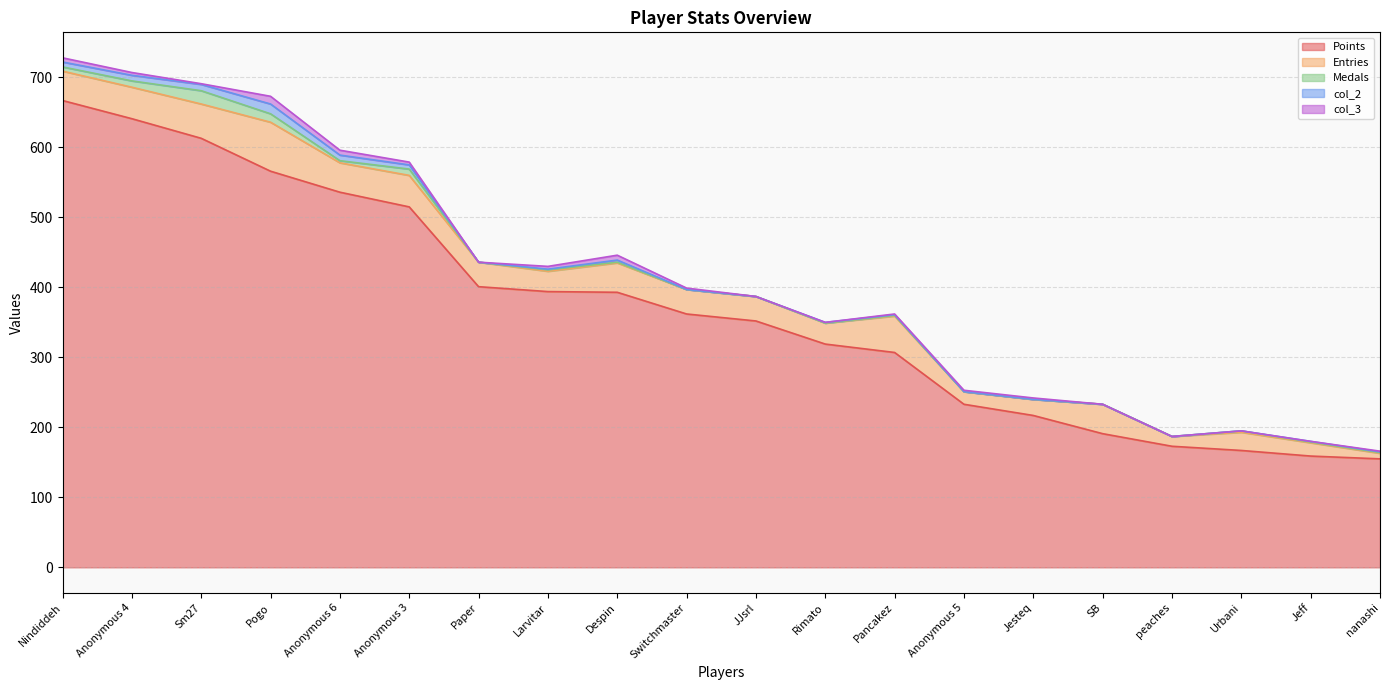

Where does the Medals series first go above 1?

Nindiddeh